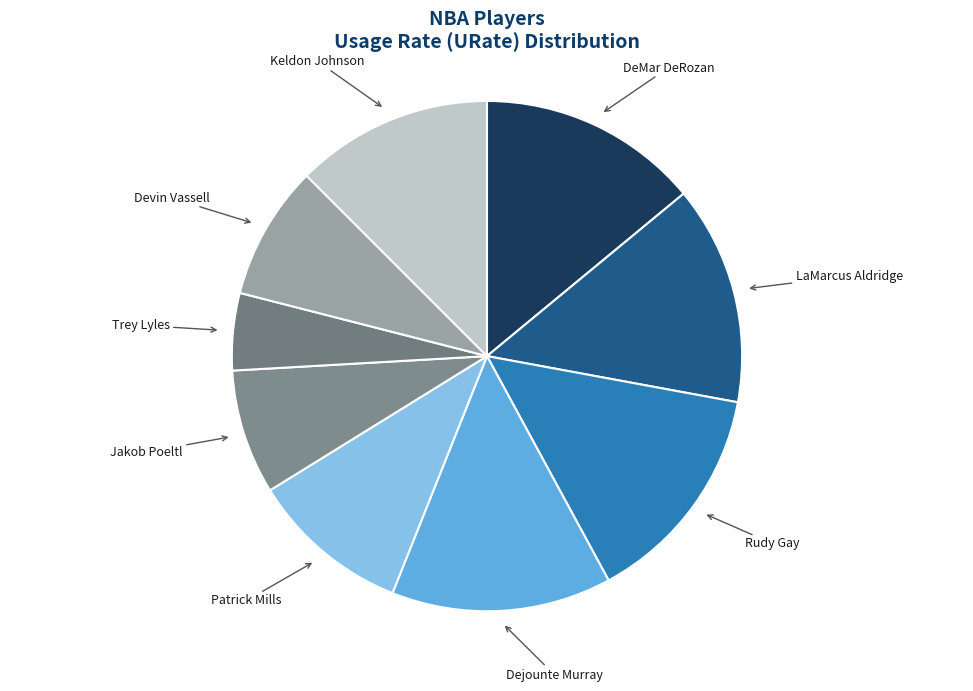

Is there any slice that represents more than half of the pie?

No